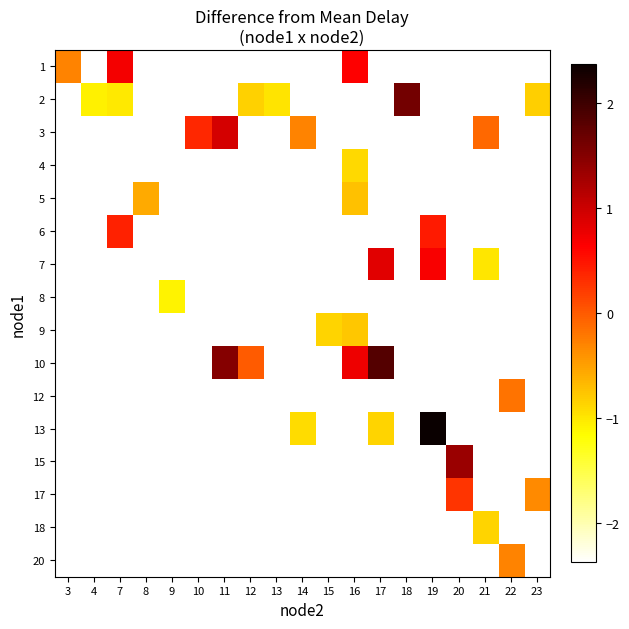

How many categories are shown in the chart?

19